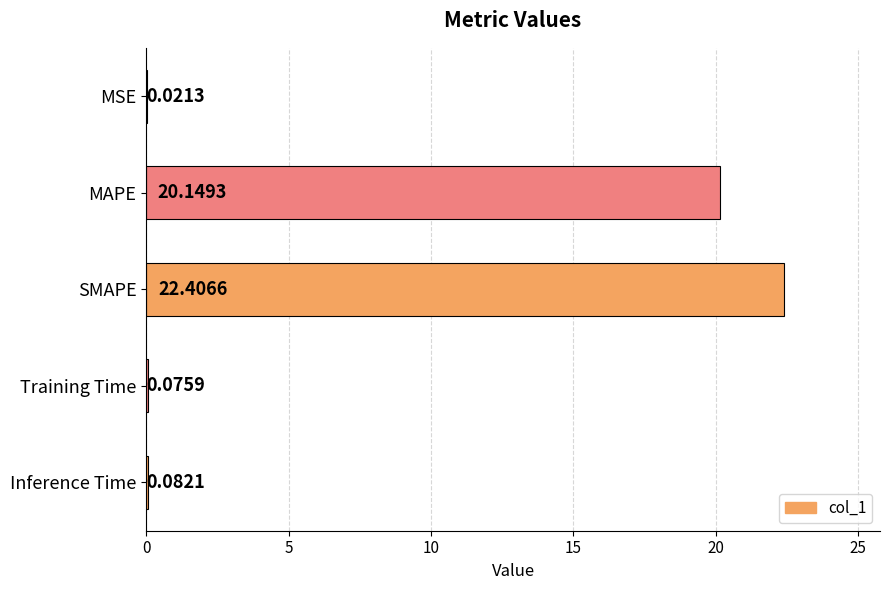

Which label corresponds to the largest value in the chart?

SMAPE